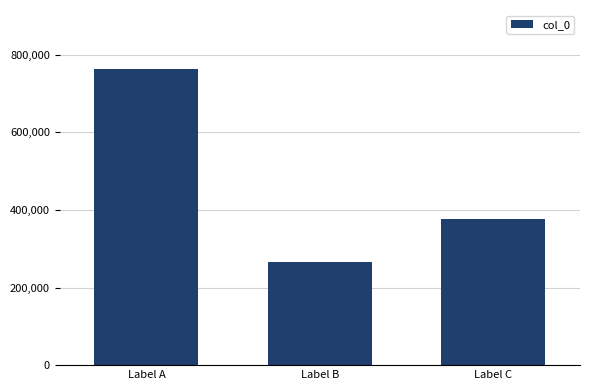

What is the sum of all values?

1406146